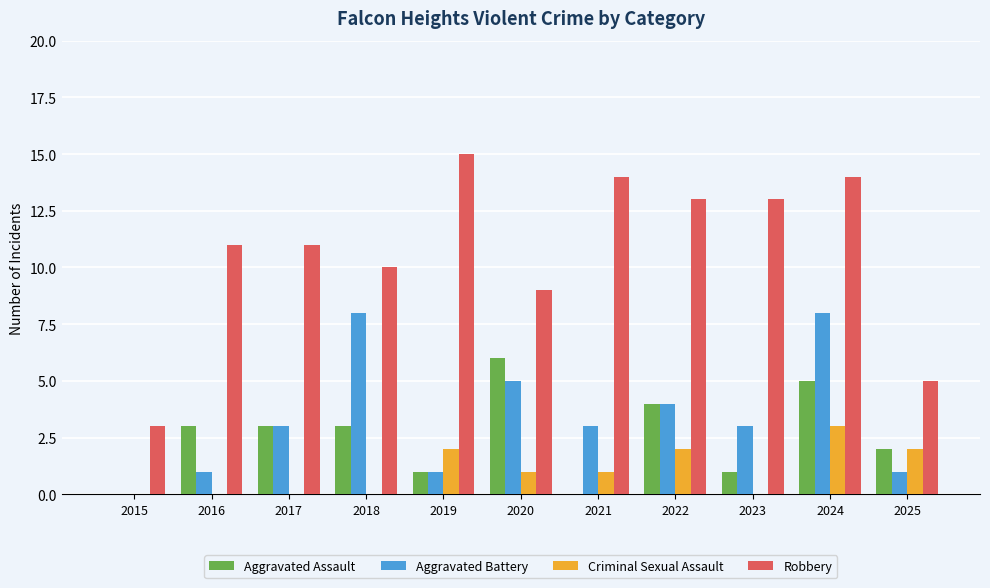

At which category does the chart reach its peak across all series?

2019